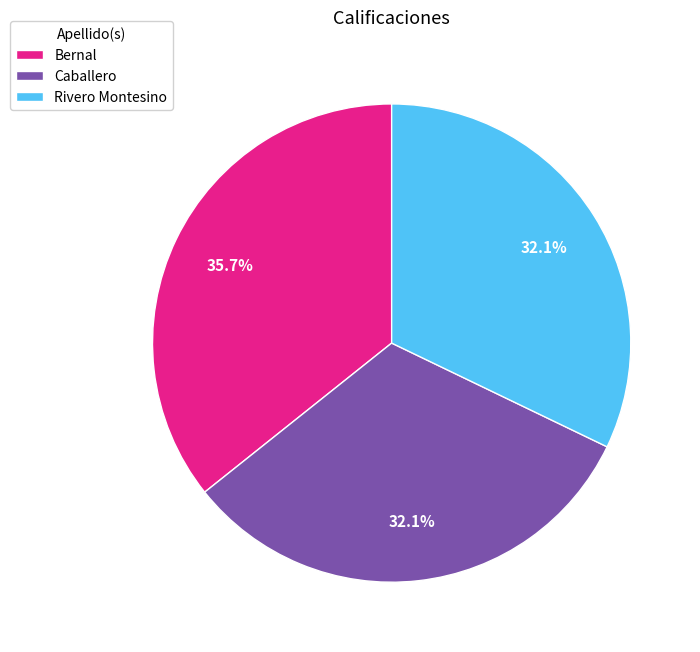

Between Caballero and Bernal, which is larger?

Bernal